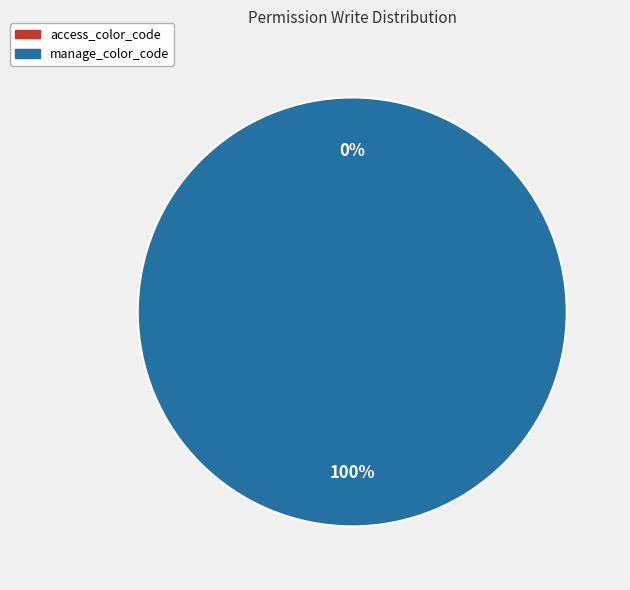

Does manage_color_code represent more than half of the total?

Yes